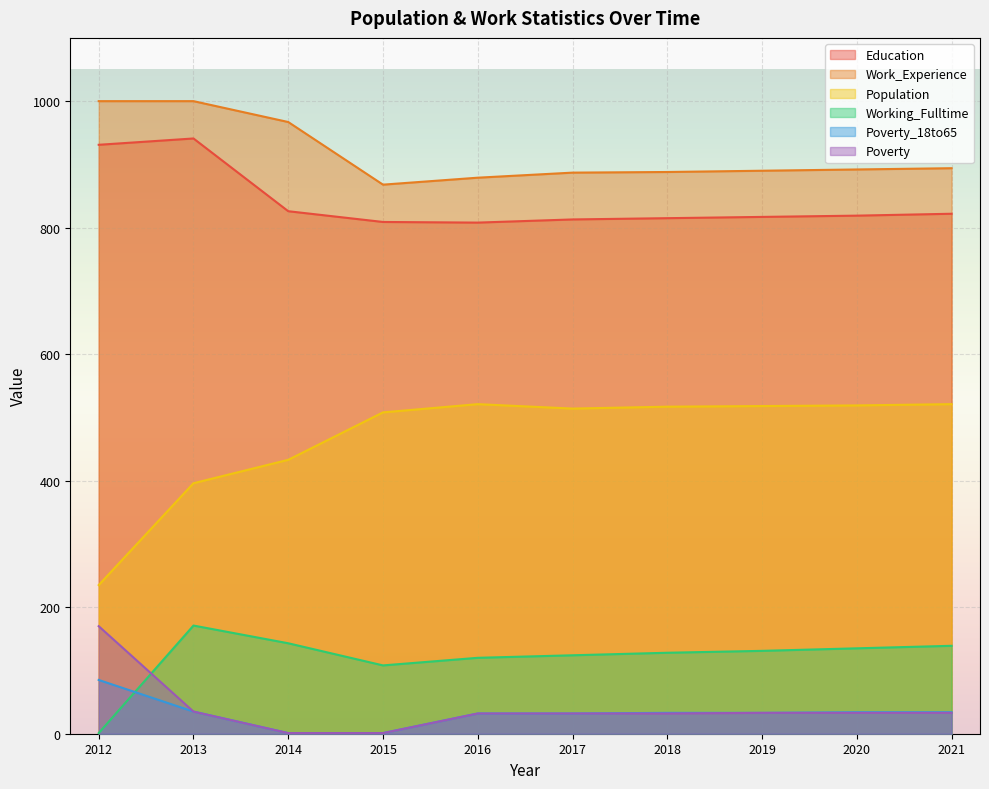

What is the value of the Education point at the 5th from the left?

808